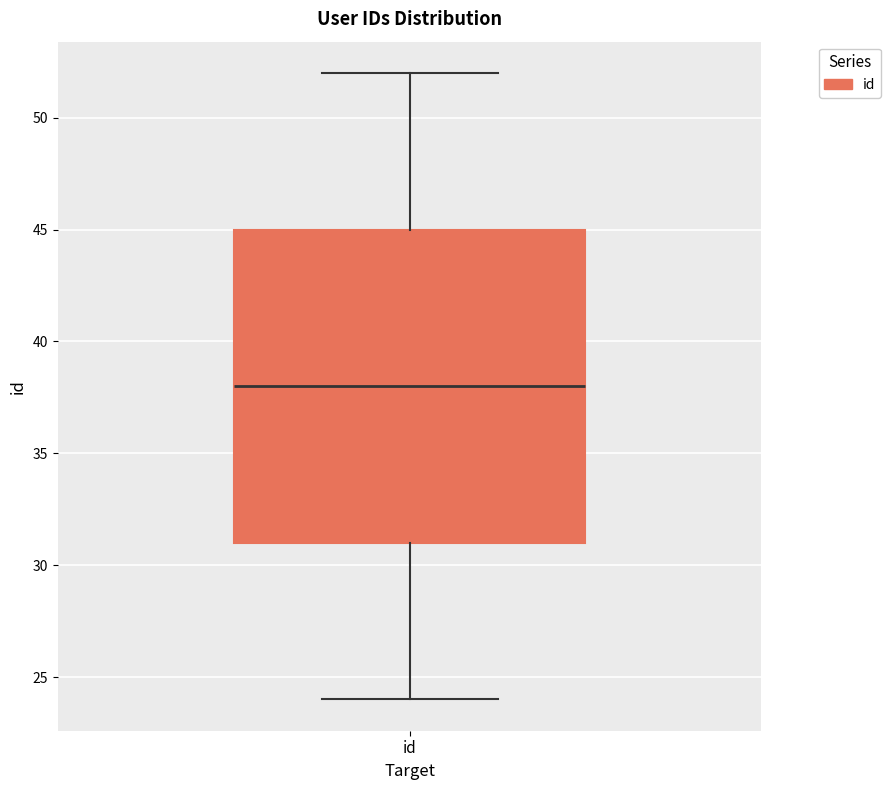

Read this box plot against the y-axis: the position of the median line, the range covered by the box, and the ends of both whiskers. The values are not printed on the chart, so give them approximately, as read against the axis.

median 38, box 31 to 45, whiskers 24 to 52